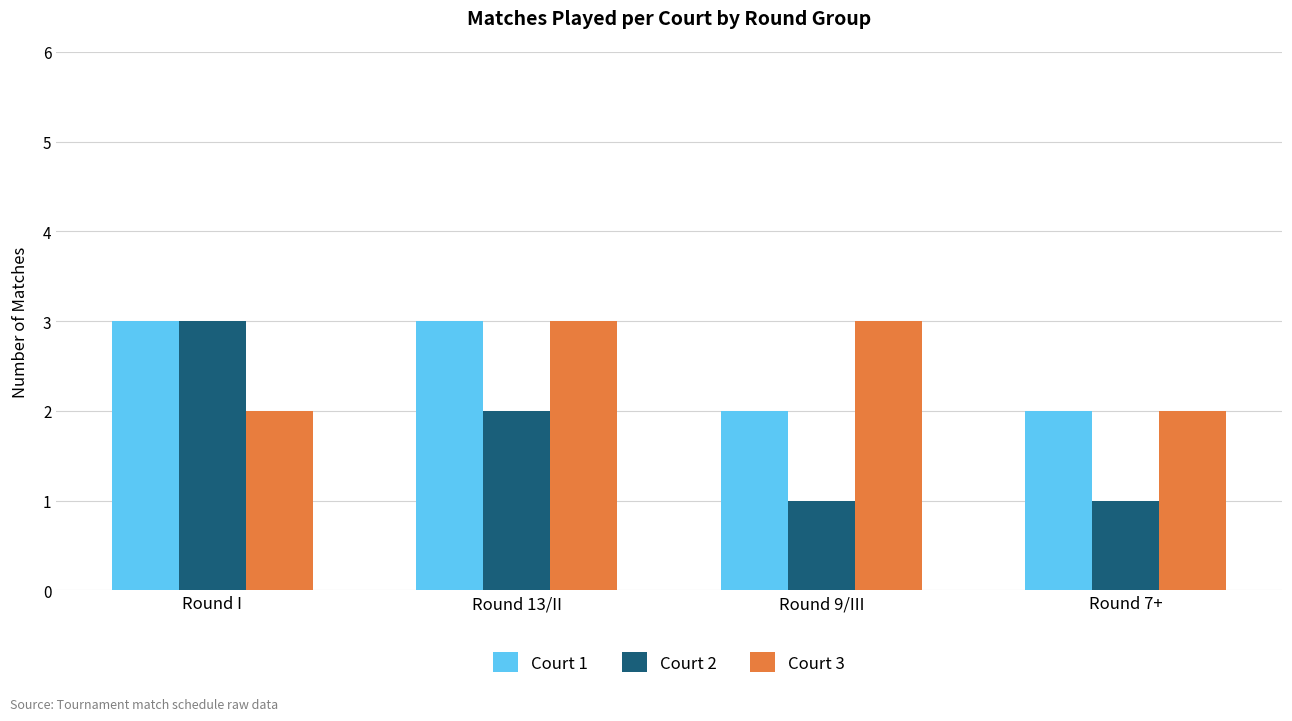

Reading right to left, what are all the values shown in this chart?

Court 1: Round 7+=2	Round 9/III=2	Round 13/II=3	Round I=3
Court 2: Round 7+=1	Round 9/III=1	Round 13/II=2	Round I=3
Court 3: Round 7+=2	Round 9/III=3	Round 13/II=3	Round I=2